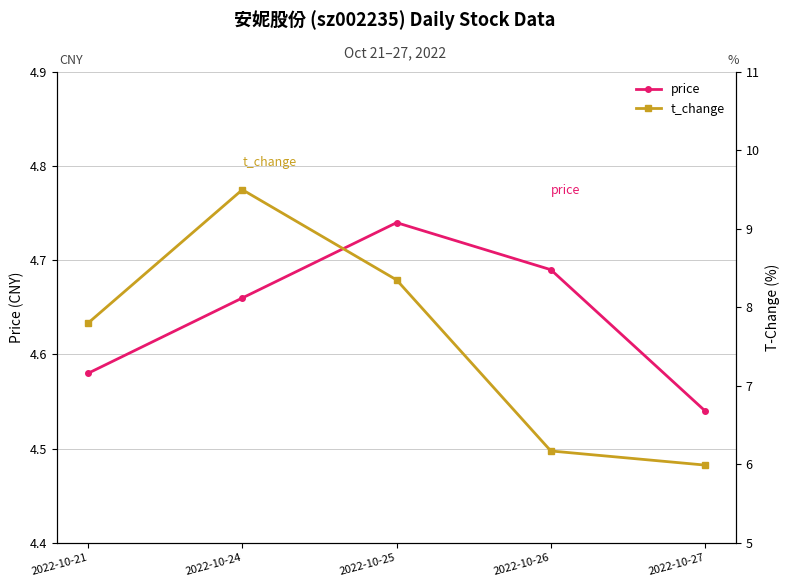

What value does the price series have at 2022-10-27?

4.5